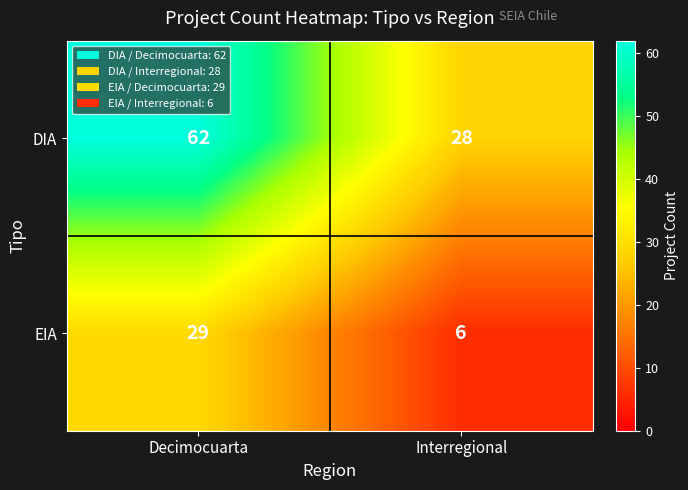

Reading left to right, extract all data points from this chart.

DIA: Decimocuarta=62	Interregional=28
EIA: Decimocuarta=29	Interregional=6